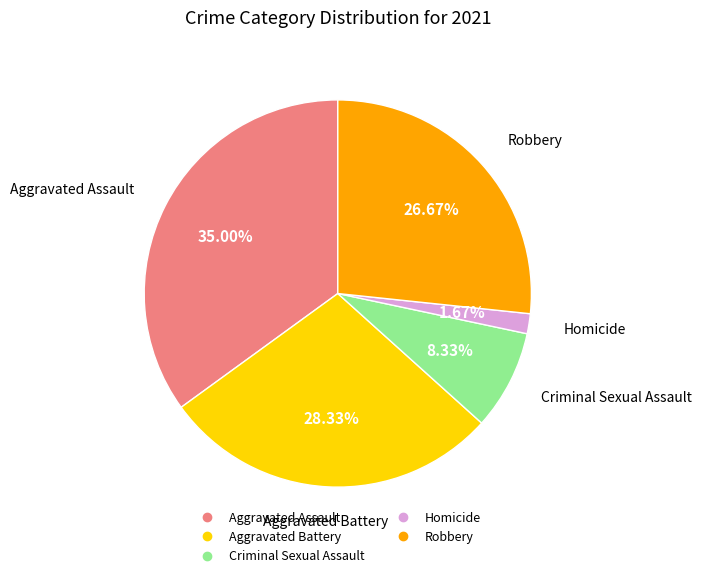

To the nearest percent, what is the difference between the largest and smallest slice percentages?

33%